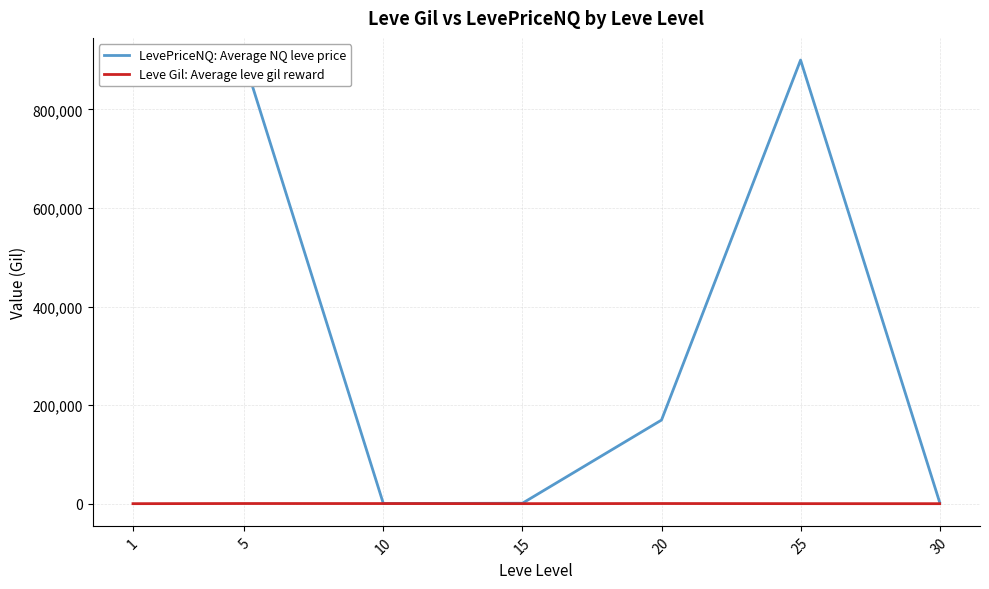

What are all the series names shown in the legend?

LevePriceNQ: Average NQ leve price, Leve Gil: Average leve gil reward